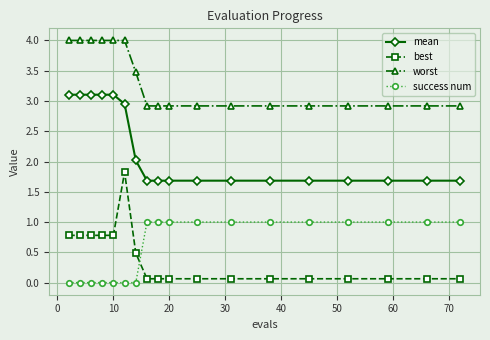

Rank the series by their maximum value, from lowest to highest.

success num, best, mean, worst